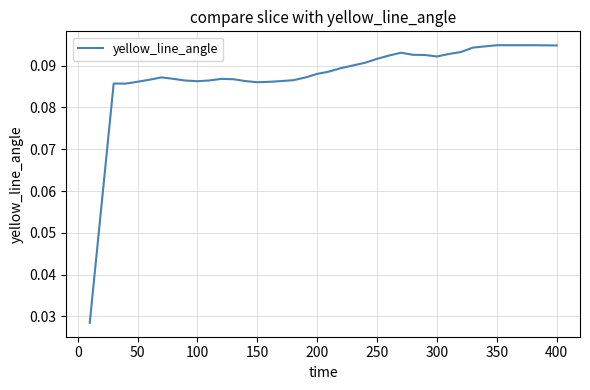

Does the chart have visible grid lines?

Yes